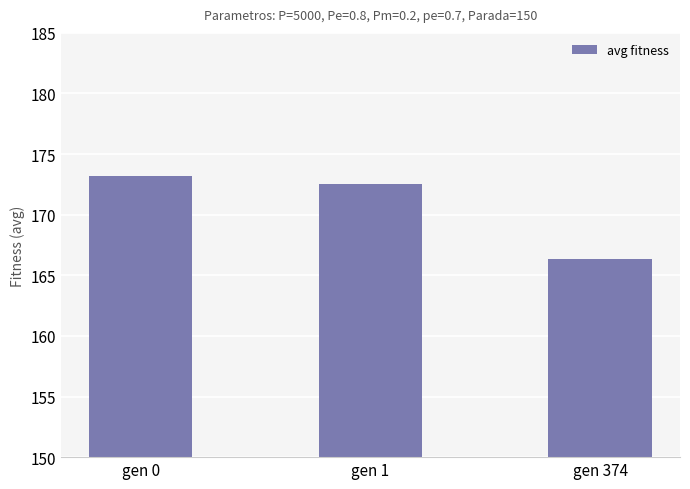

Are the bars grouped side by side (vs. stacked)?

No